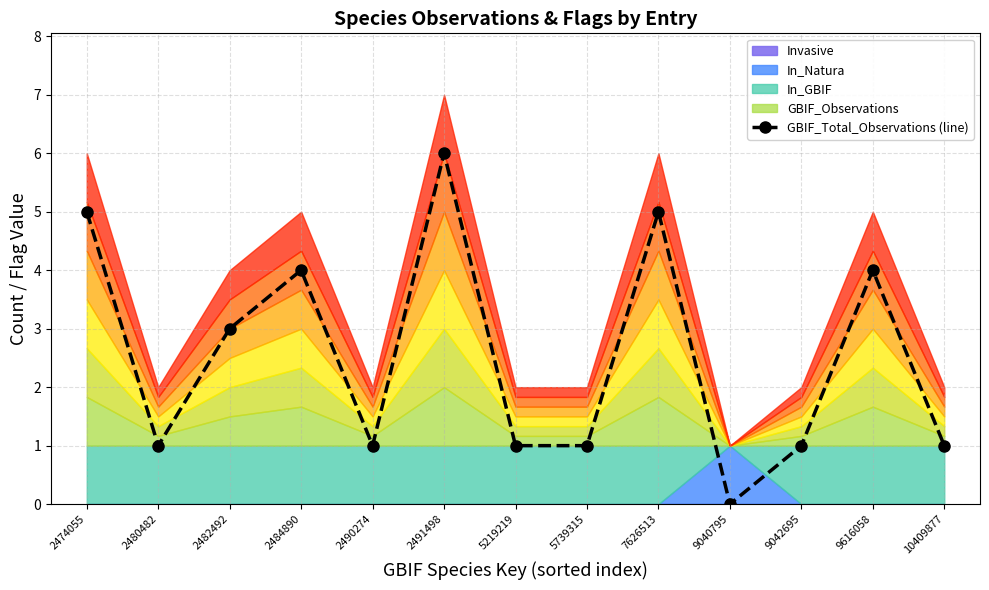

At which label does the data first exceed 1?

2474055